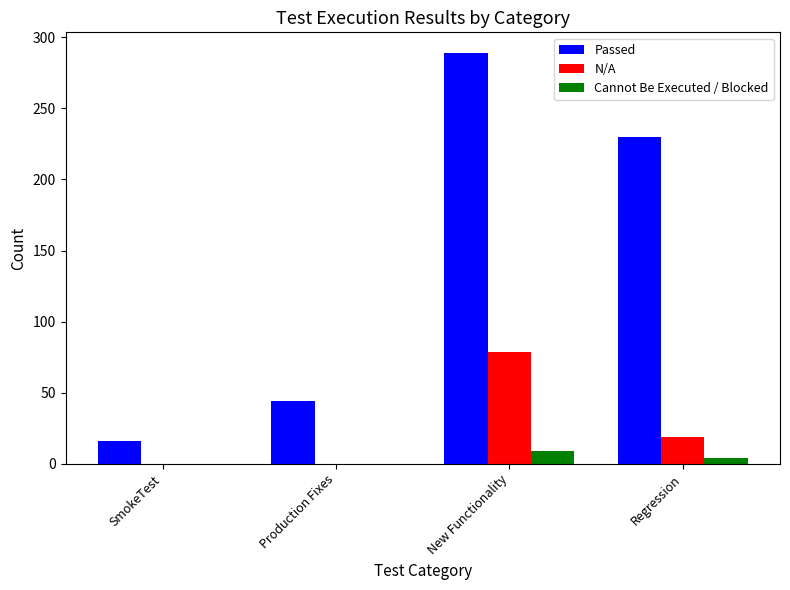

True or false: Cannot Be Executed / Blocked has a value of 4 at Regression.

True